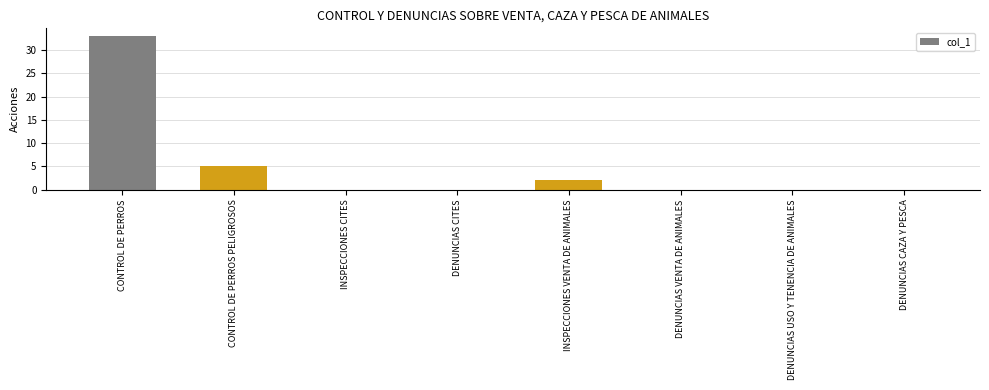

At which label is the value closest to 16?

CONTROL DE PERROS PELIGROSOS